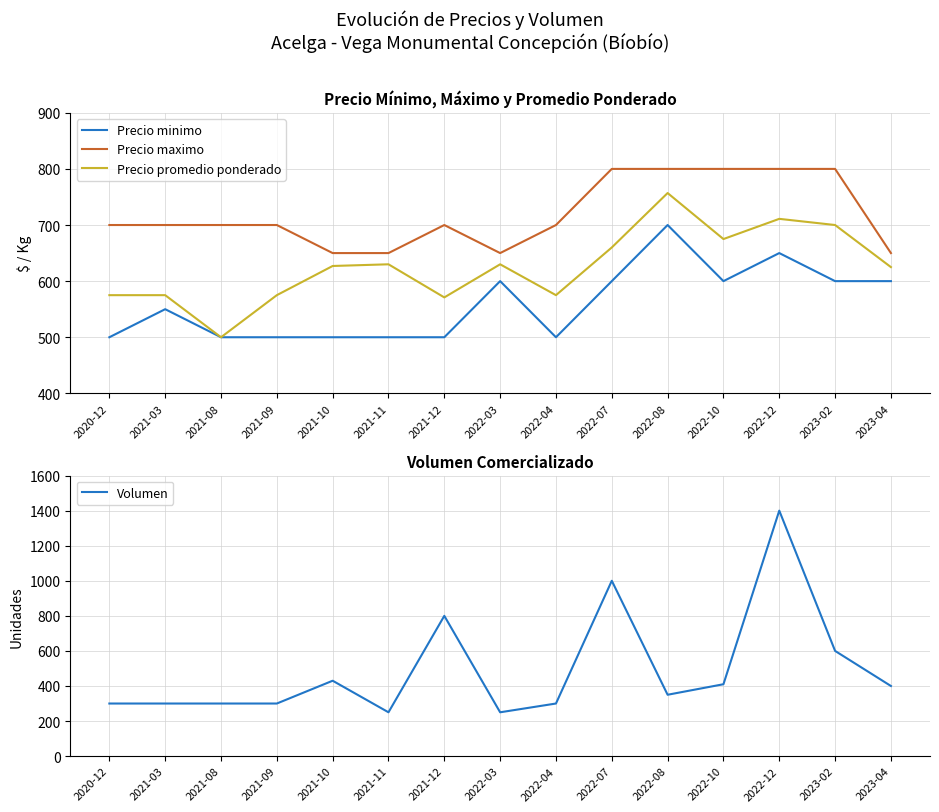

In Precio minimo, how many points are lower than both neighbors (excluding endpoints)?

2